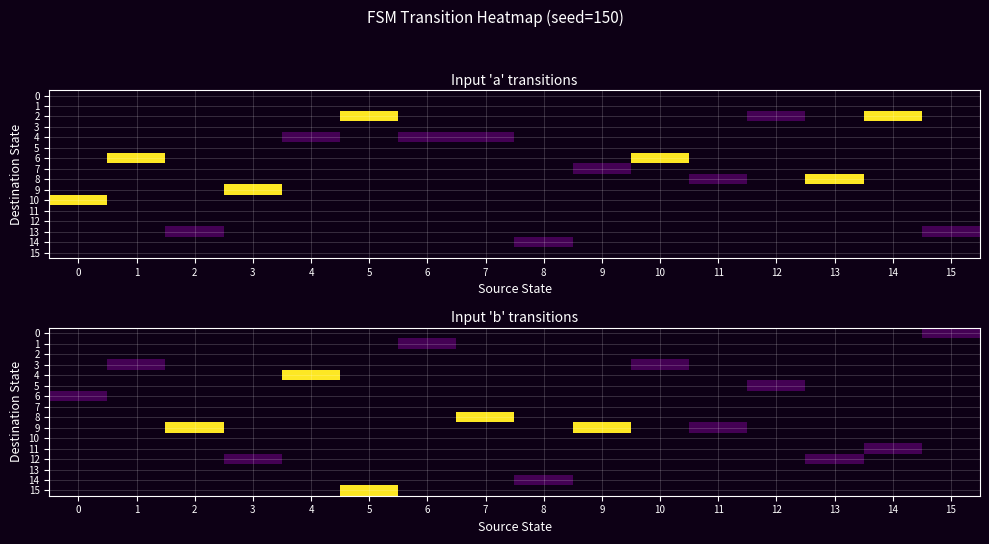

Which series has the widest spread of values?

6